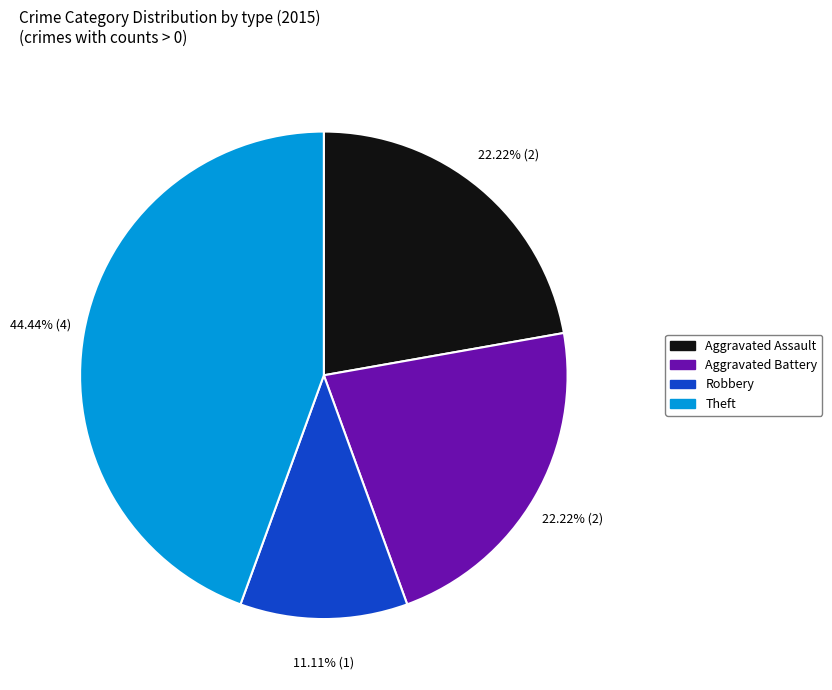

Combined, do Robbery and Aggravated Assault account for over 50%?

No